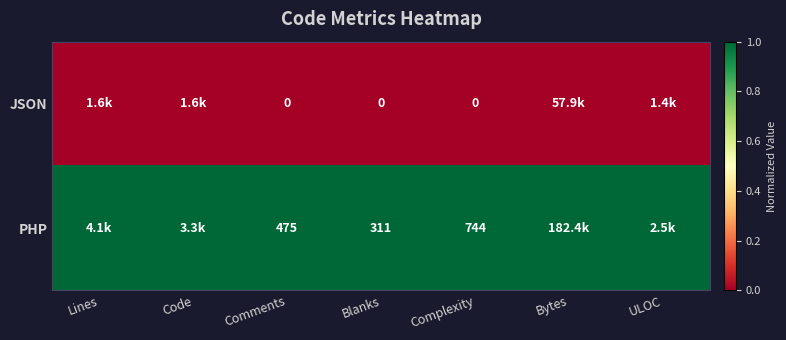

What is the total value across all series at Blanks?

311